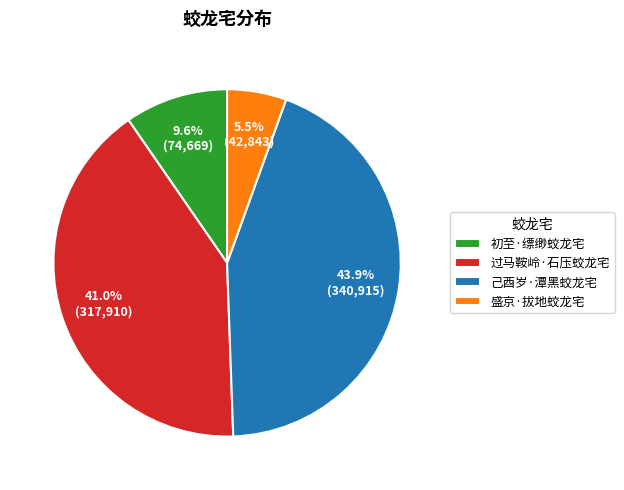

Count the number of slices in the pie.

4